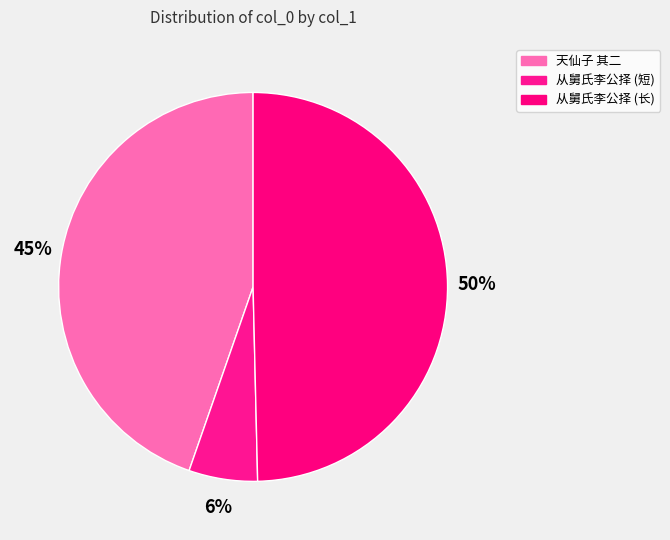

Count the number of slices in the pie.

3